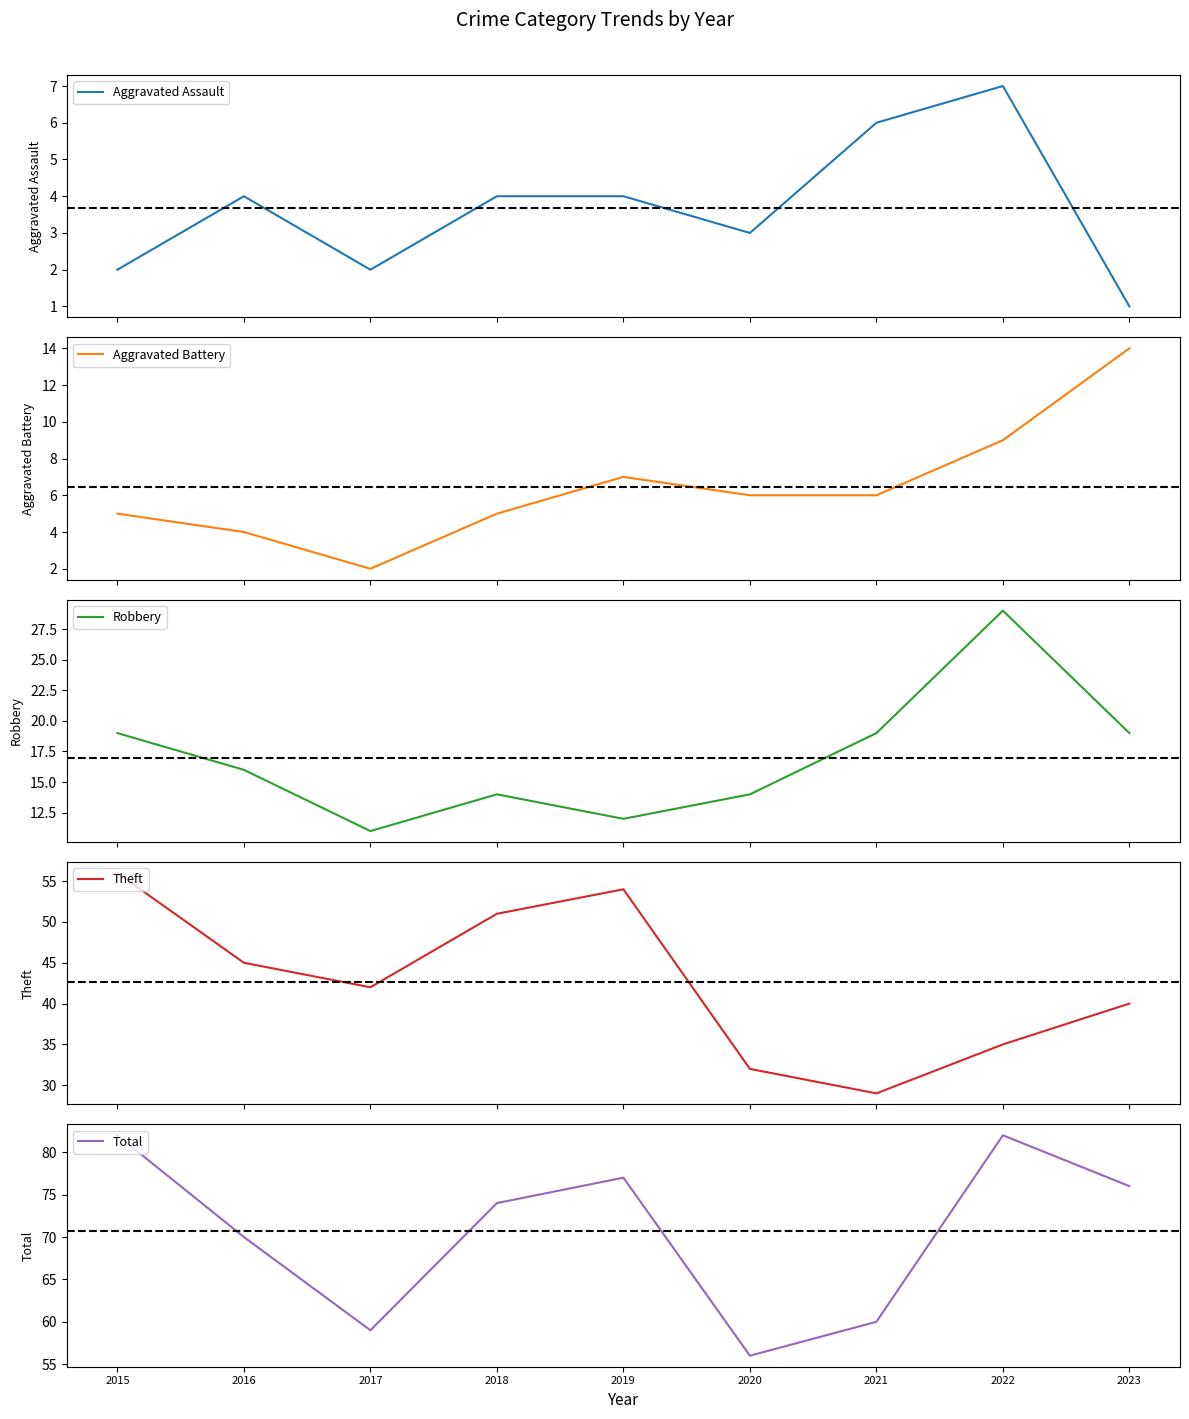

True or false: Total and Theft cross at least once.

False